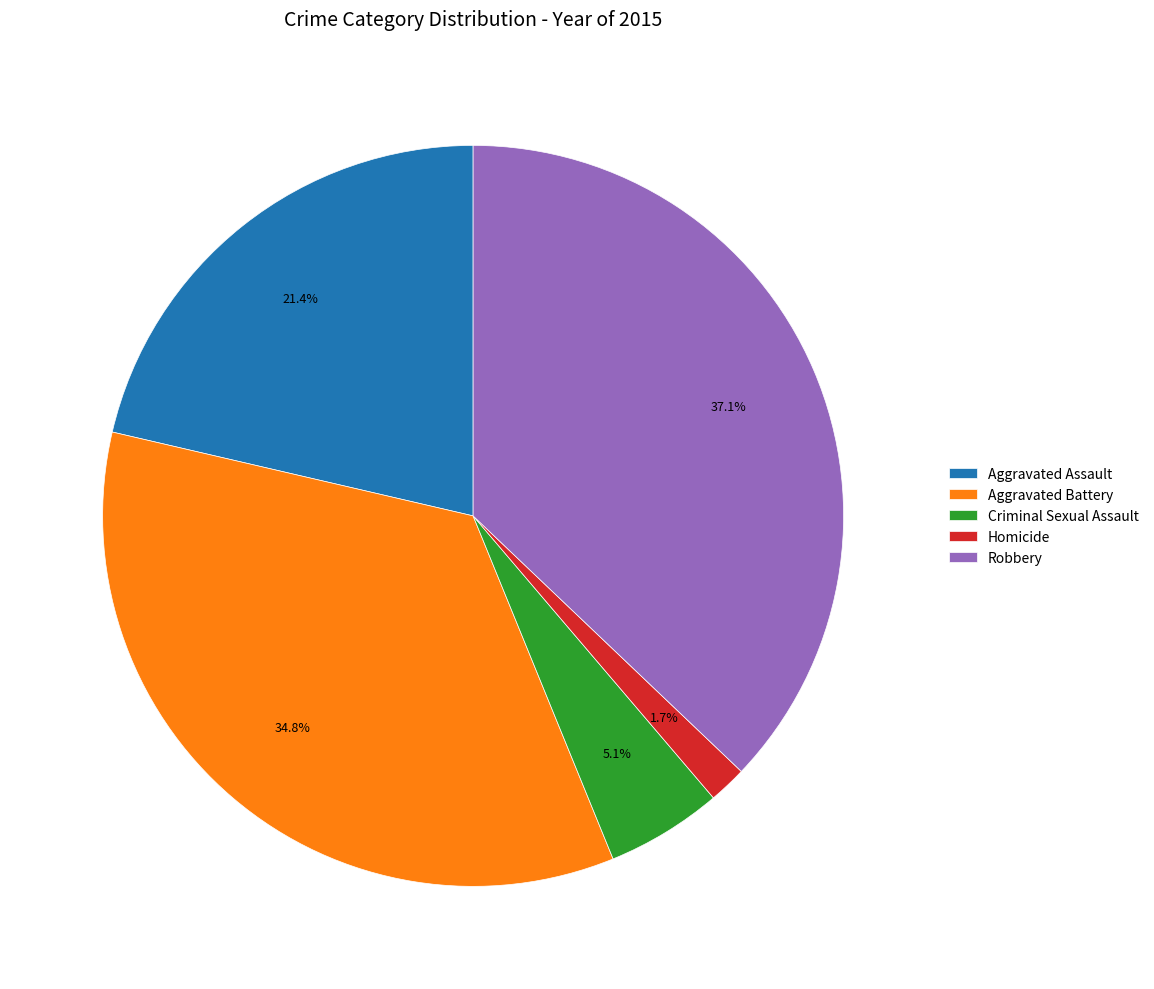

Between Homicide and Aggravated Battery, which is larger?

Aggravated Battery